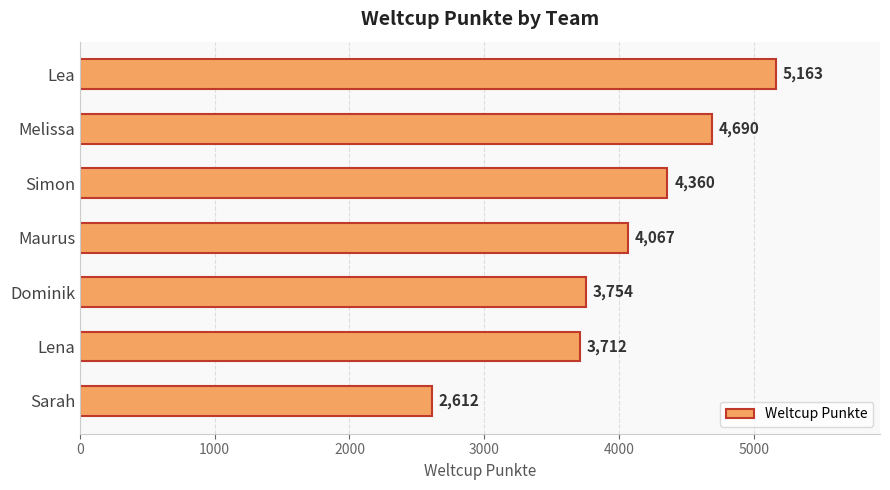

What is the value of the 4th bar from the top?

4067